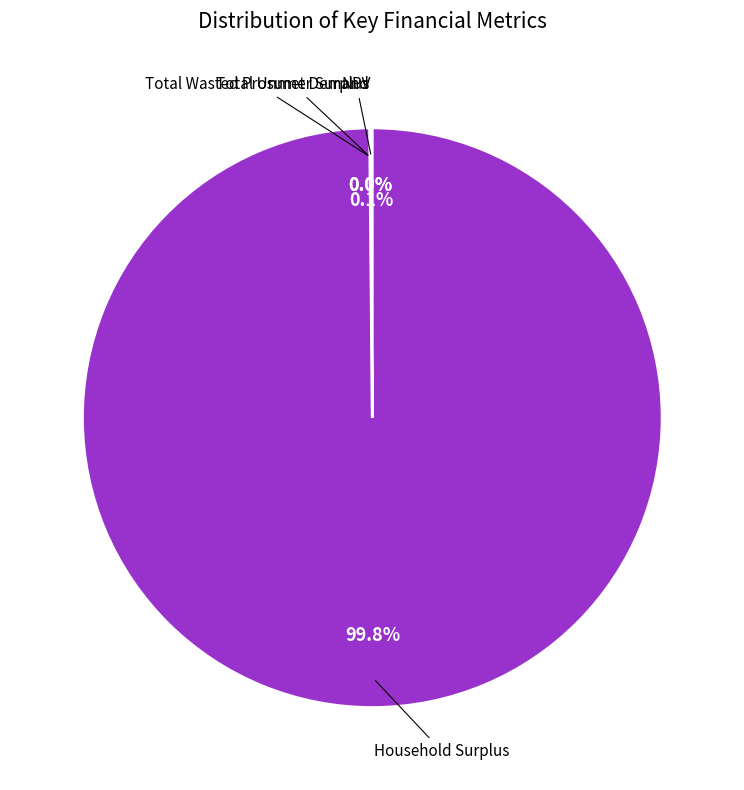

To the nearest percent, what portion does Household Surplus represent?

100%